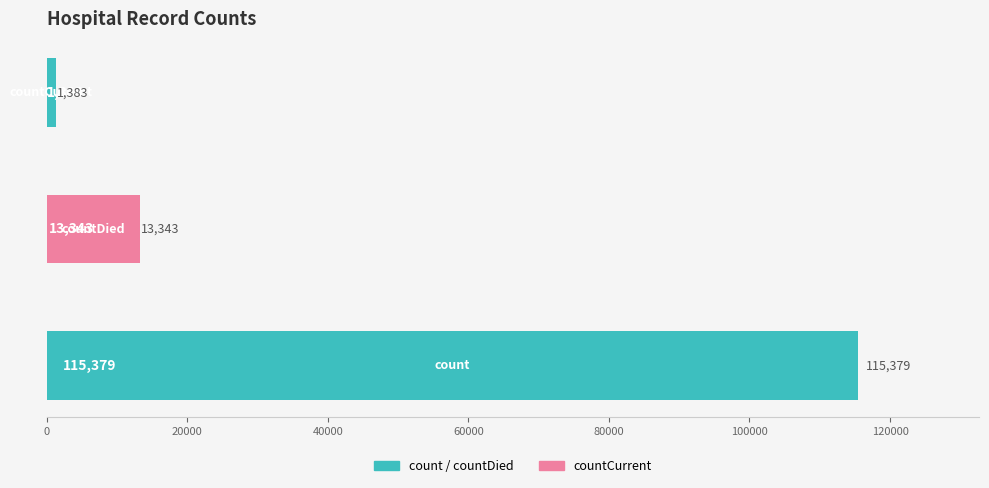

Where does the data first go above 1383?

count